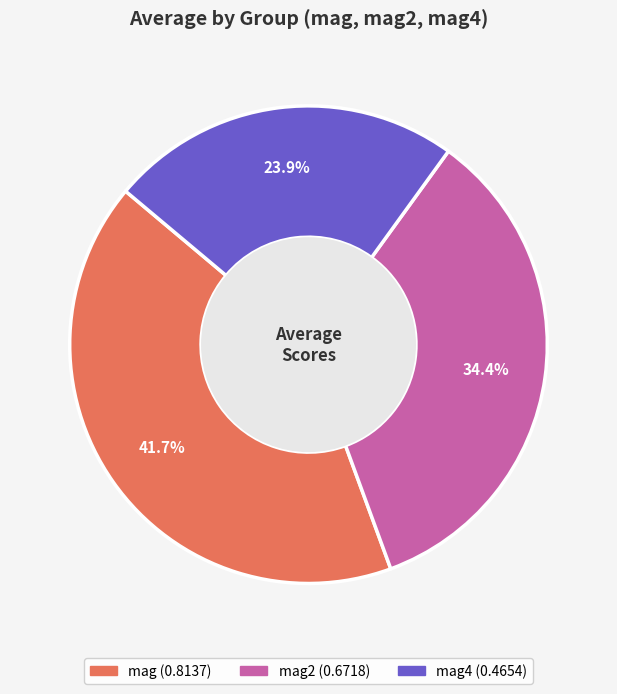

Count the number of slices in the pie.

3